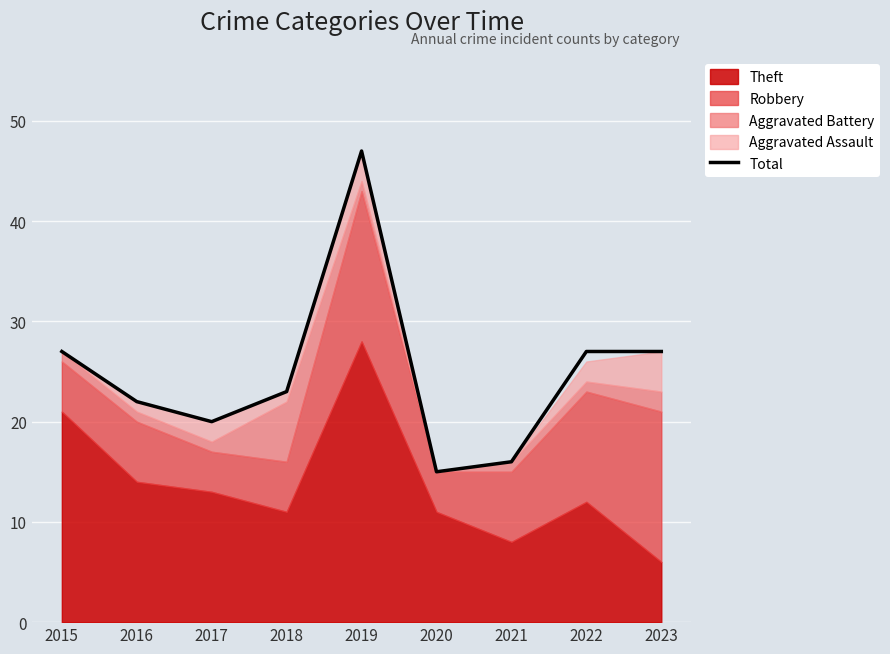

Which category has the highest value across all series?

2019